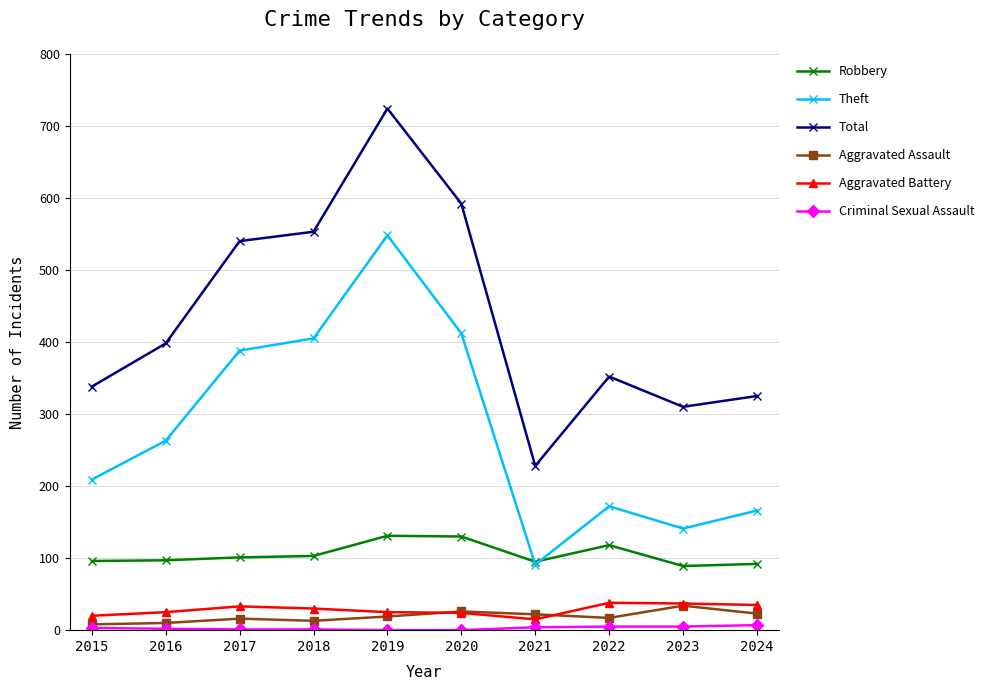

What is the highest value of the Aggravated Assault series?

34